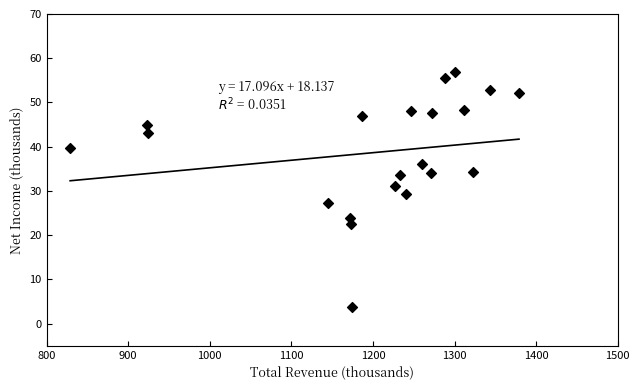

What is the range of Y values (max minus min)?

53.2